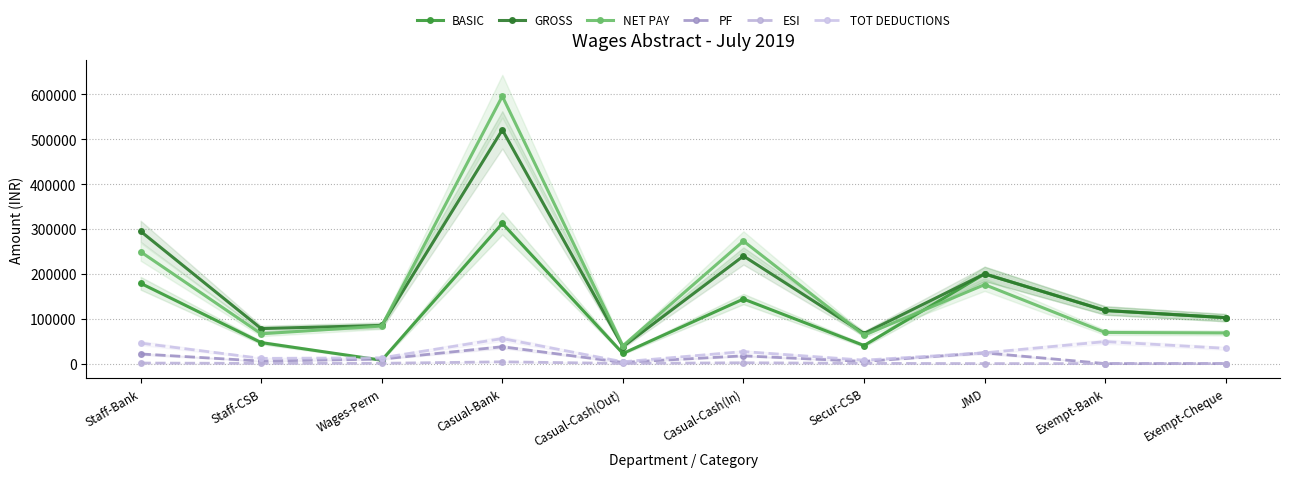

Which series has the largest total across all categories?

GROSS